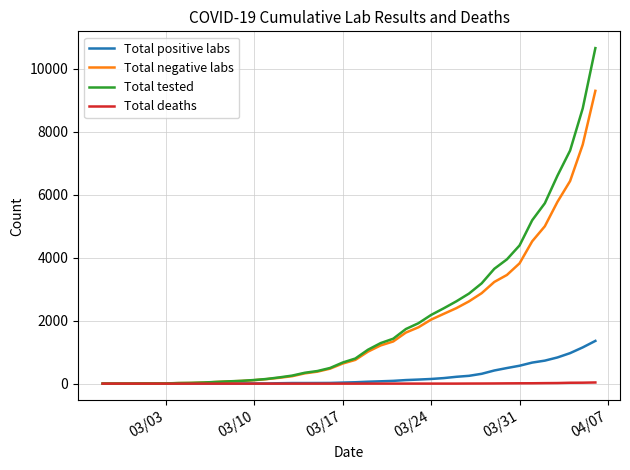

What is the maximum value shown in the chart?

10648